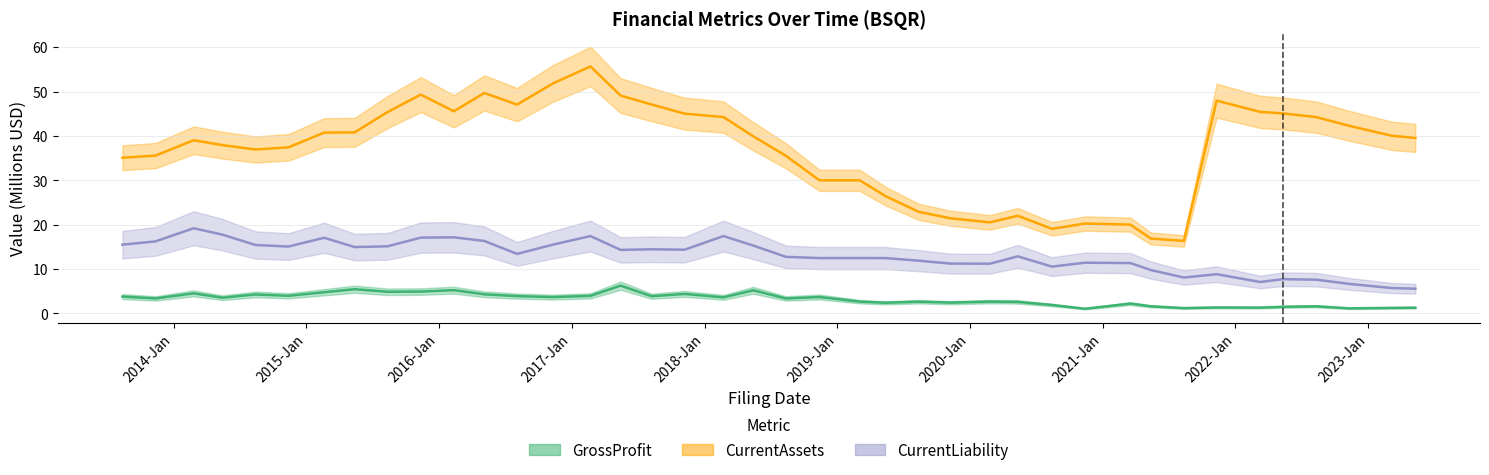

Does the chart have visible grid lines?

Yes